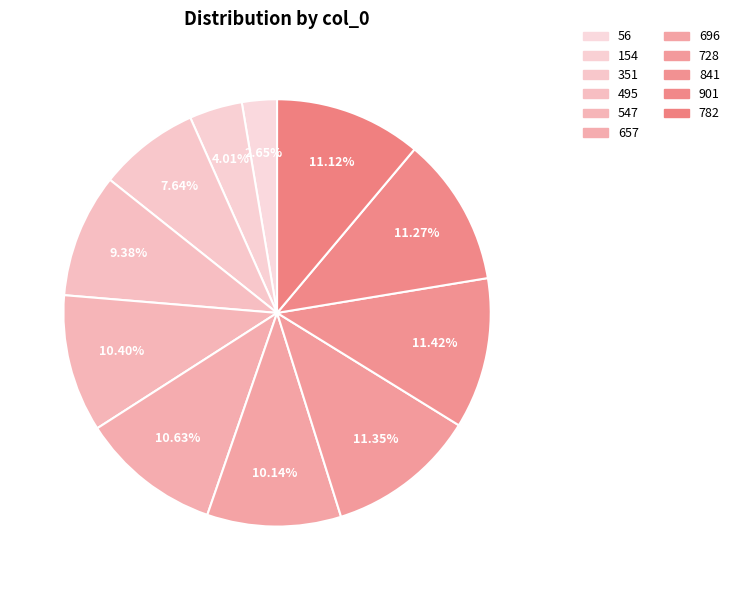

Count the number of slices in the pie.

11